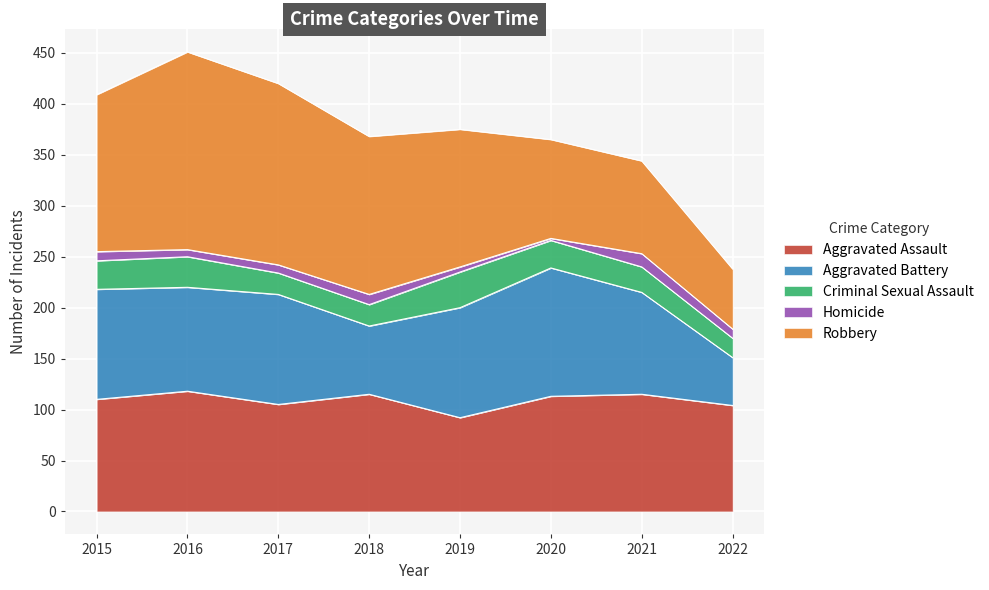

At which label does Robbery first exceed 154?

2016